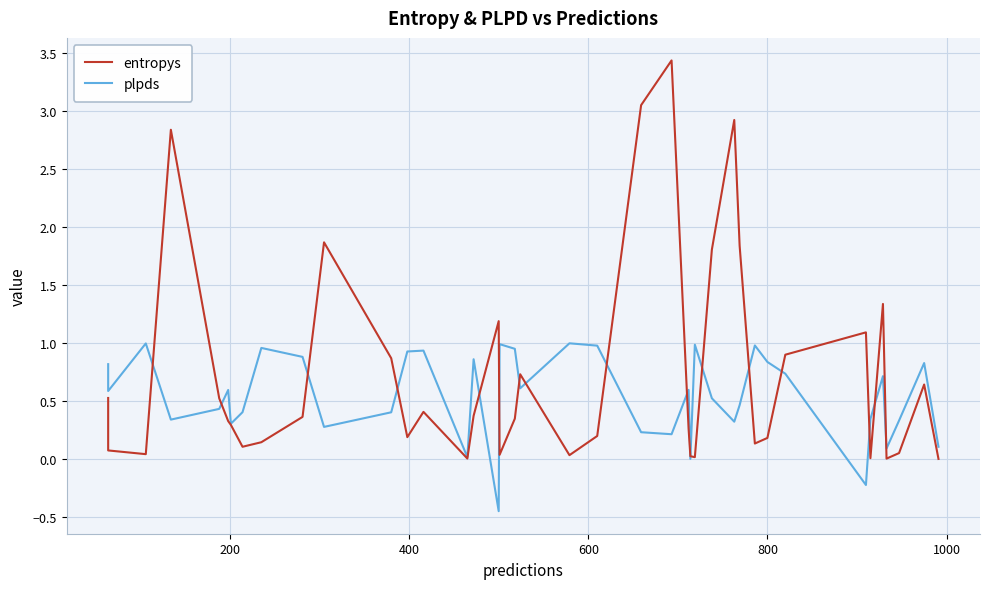

The value of plpds at 34 is 0.1. True or false?

False